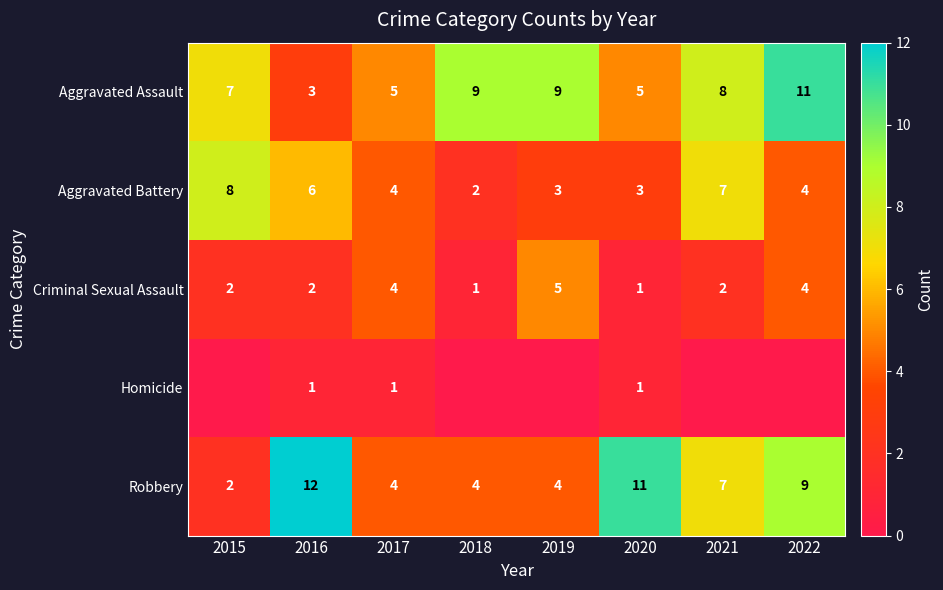

What is the difference between the maximum and minimum values in the Criminal Sexual Assault series?

4